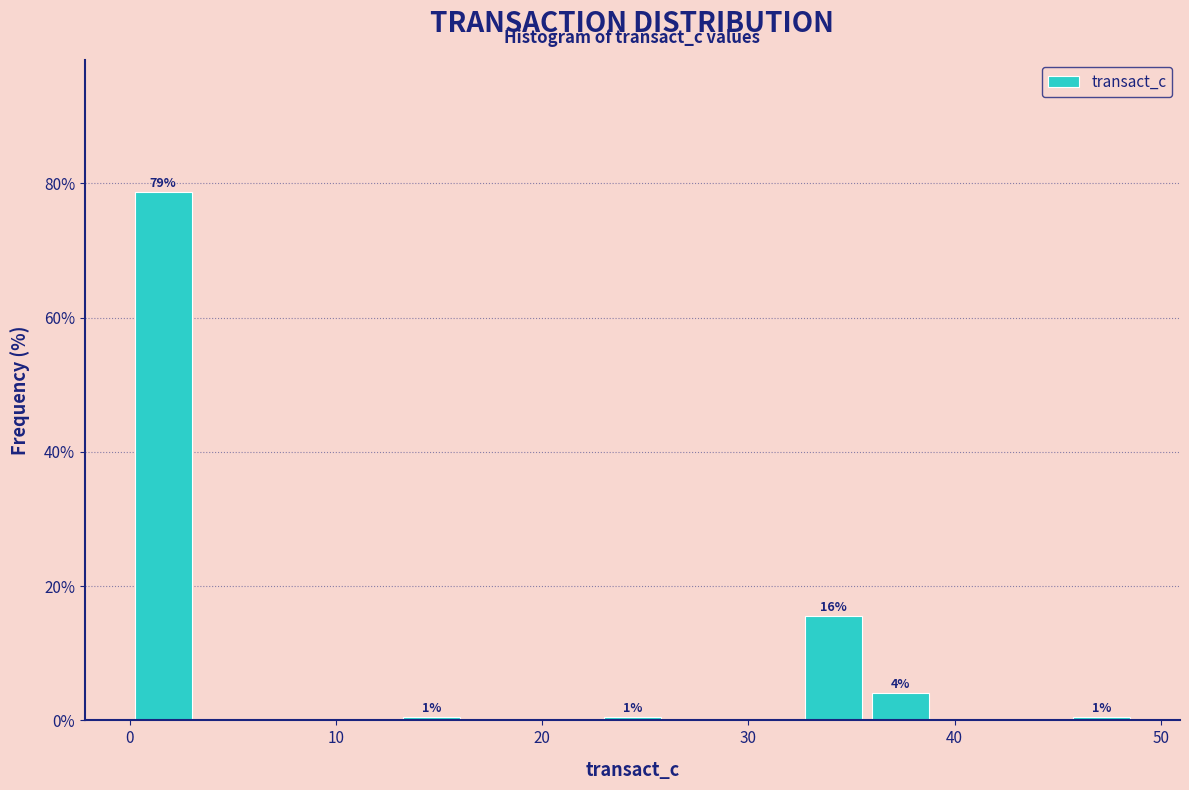

Around what value on the x-axis is the tallest bar? Give the approximate position of its centre, as read against the axis.

2